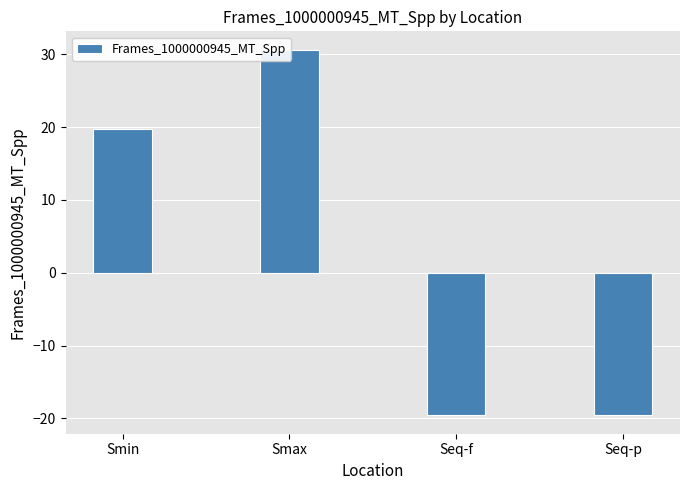

Which has a higher value, Smax or Seq-p?

Smax